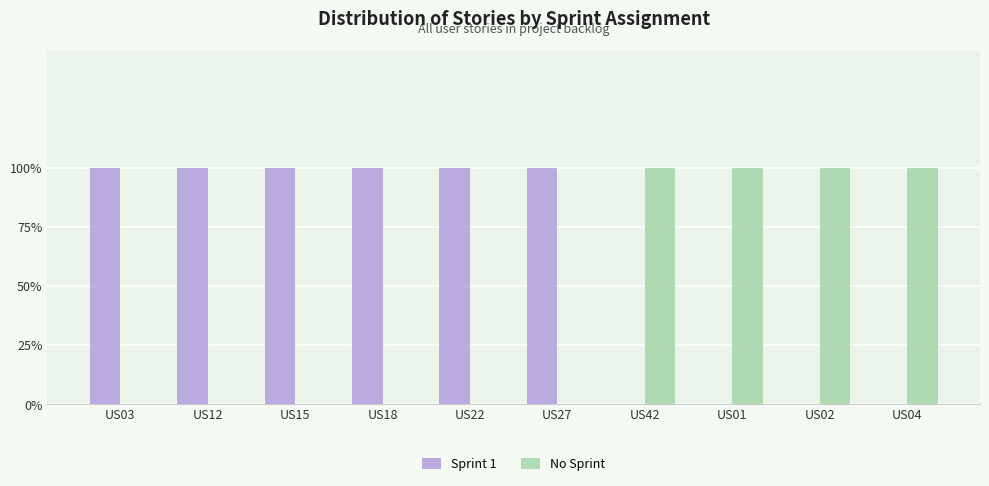

Reading left to right, list all the values displayed in this chart.

Sprint 1: 1	1	1	1	1	1	0	0	0	0
No Sprint: 0	0	0	0	0	0	1	1	1	1